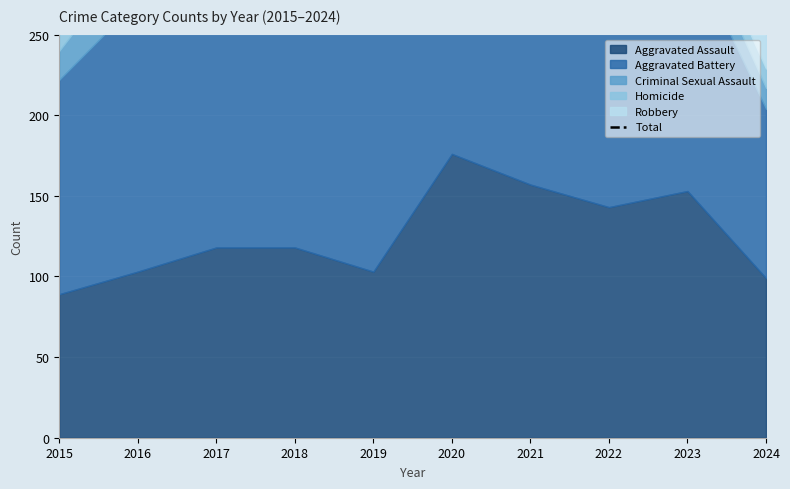

How many values exceed 440?

4